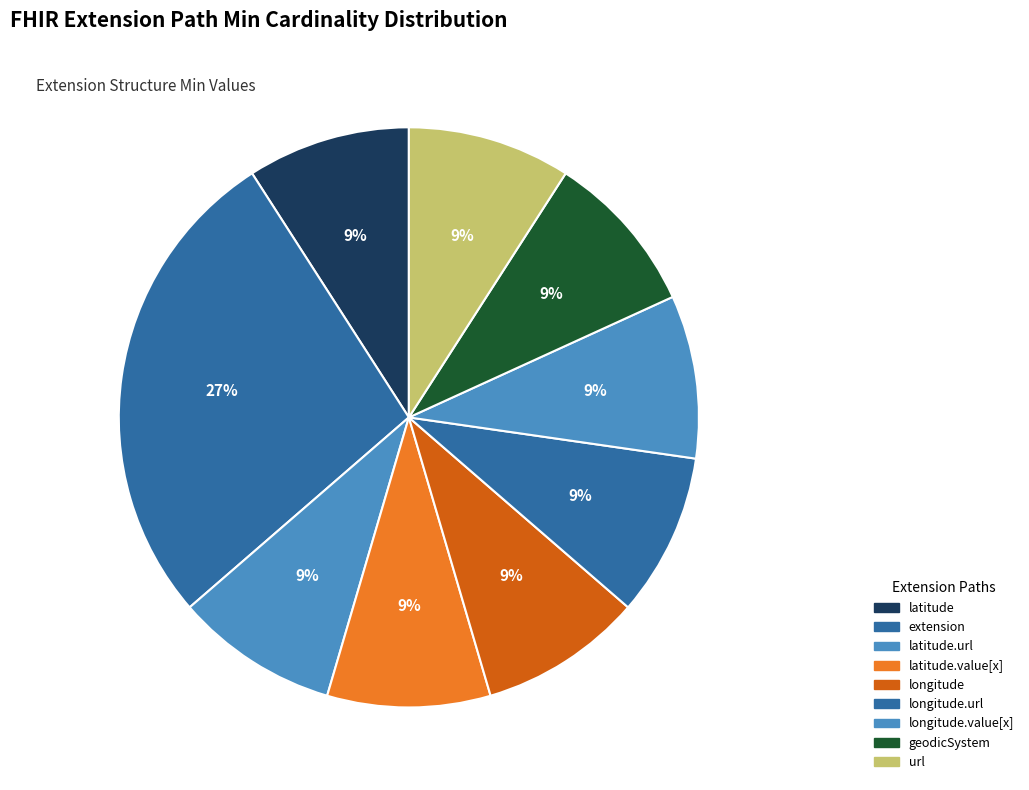

Does any single category account for the majority?

No